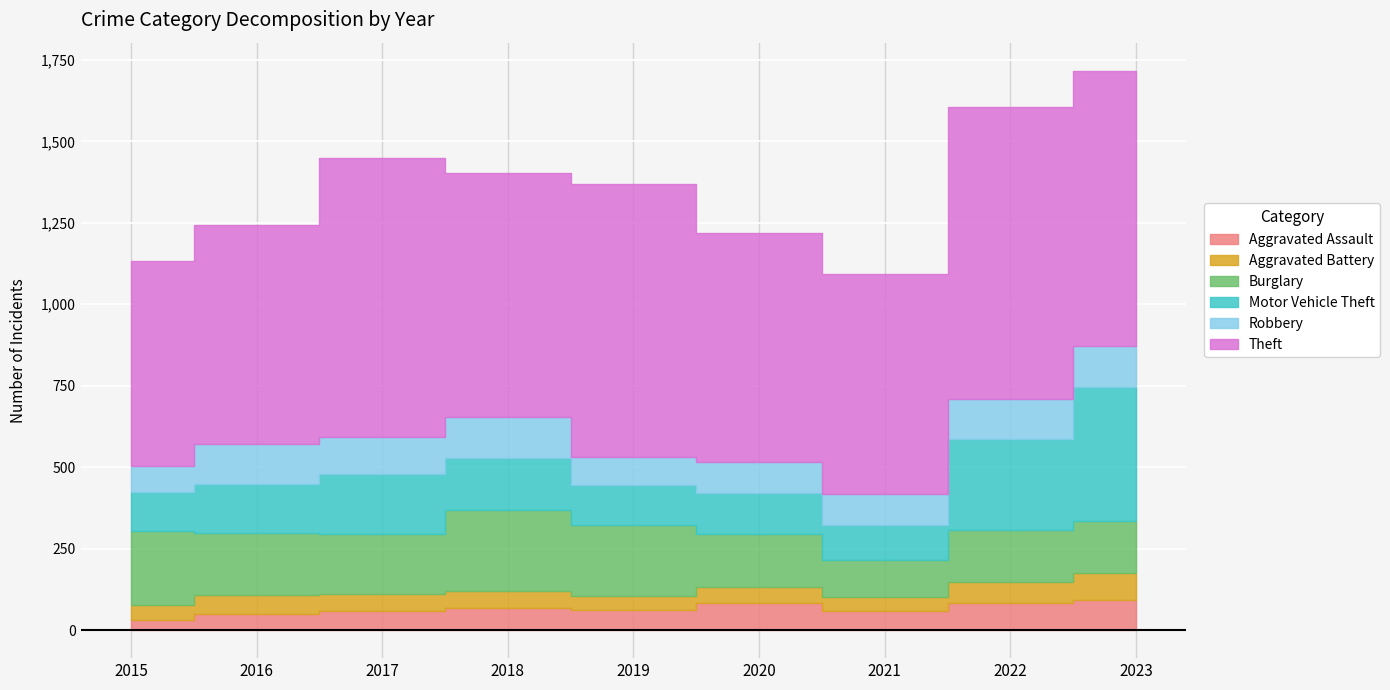

What is the value of the Theft point at the 4th from the left?

751